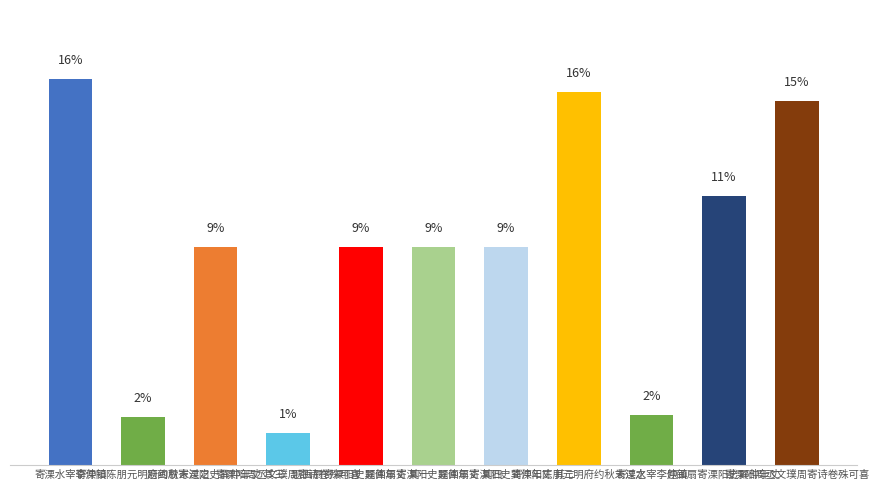

Reading left to right, transcribe all the data shown in this chart.

寄溧水宰李仲镇=16.1	寄溧阳陈朋元明府约秋末过之=2.0	题画扇寄溧阳史巽仲年丈 其三=9.1	寄溧阳周丞文璞周寄诗卷殊可喜=1.3	题画扇寄溧阳史巽仲年丈 其一=9.1	题画扇寄溧阳史巽仲年丈 其四=9.1	题画扇寄溧阳史巽仲年丈 其二=9.1	寄溧阳陈朋元明府约秋末过之=15.6	寄溧水宰李仲镇=2.1	题画扇寄溧阳史巽仲年丈=11.2	寄溧阳周丞文璞周寄诗卷殊可喜=15.2